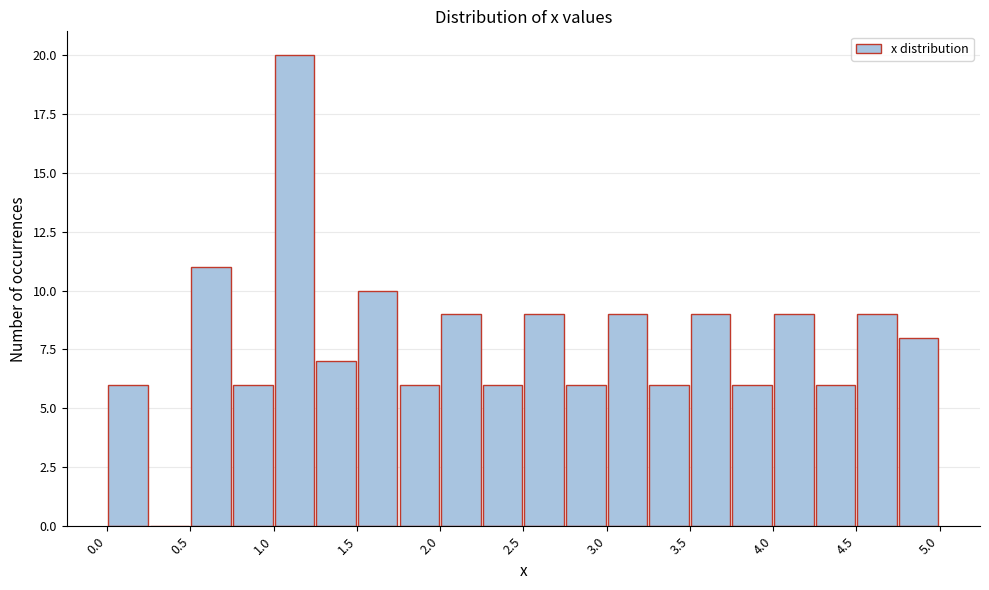

Which range on the x-axis has the tallest bar?

1.00 to 1.25